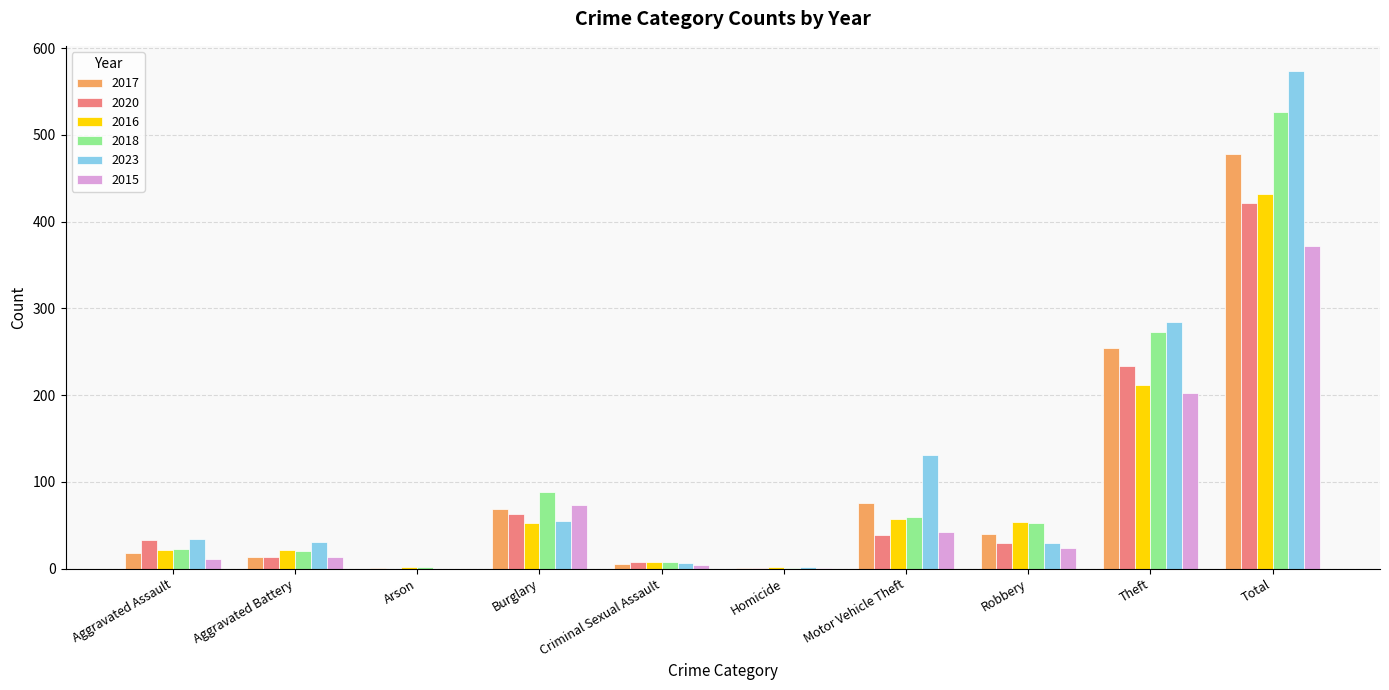

At which category is the sum across all series the highest?

Total